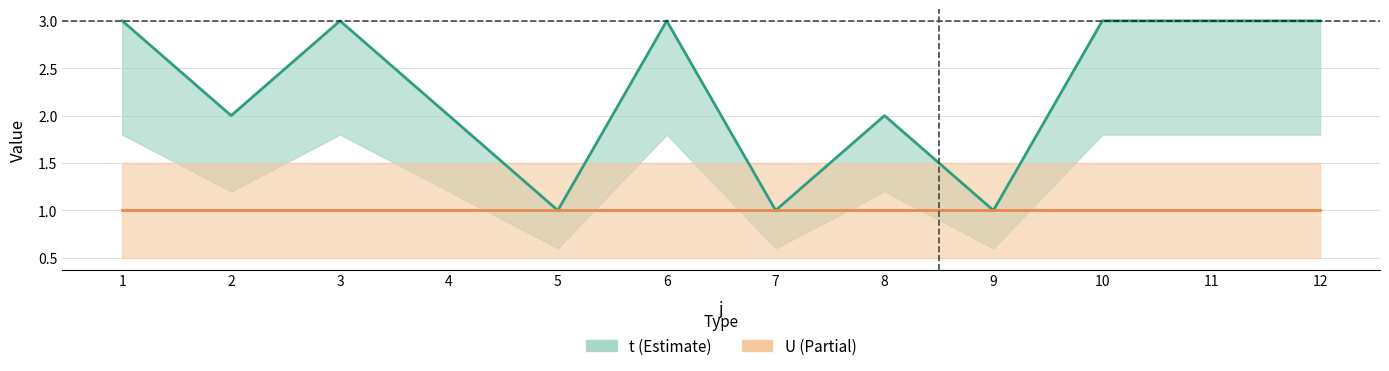

How many points are higher than both their immediate neighbors (excluding endpoints)?

3